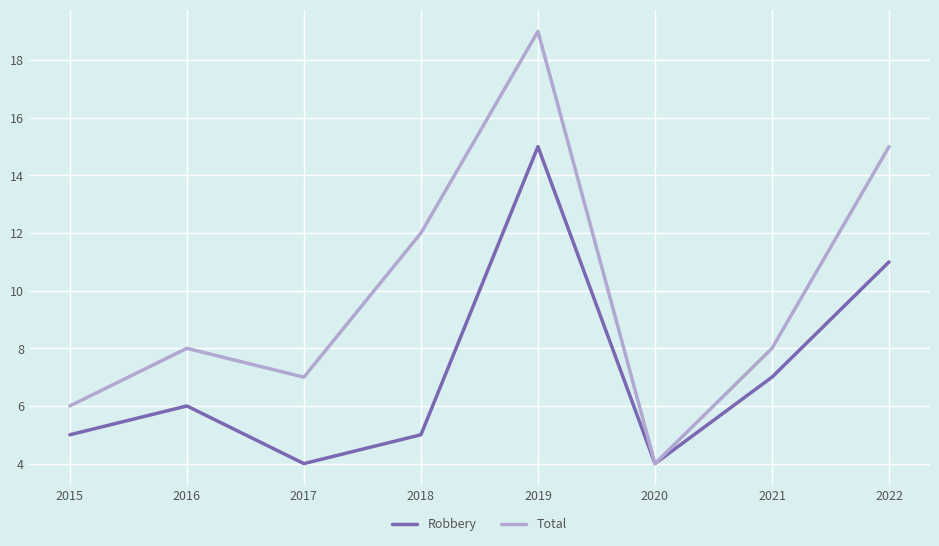

At 2015, list the series in order from smallest to largest.

Robbery, Total